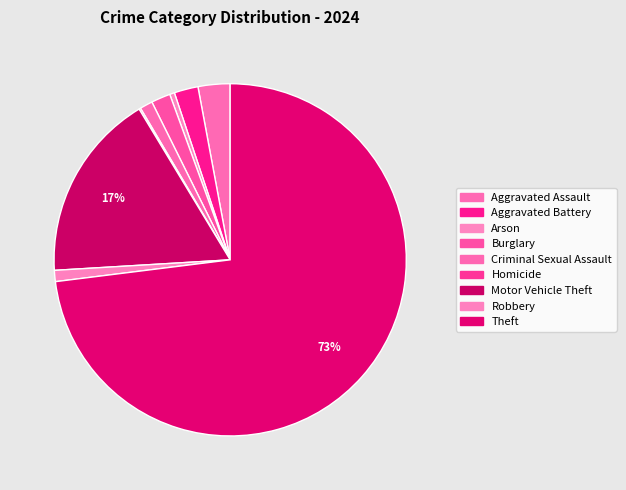

How many segments does this pie chart have?

9